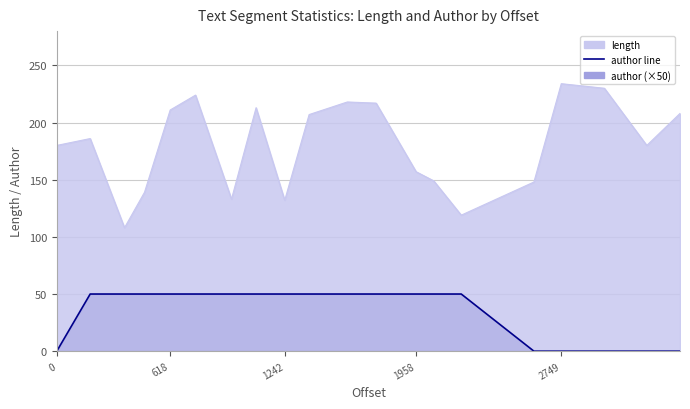

Reading left to right, what are all the values shown in this chart?

length: 0=180	182=186	369=108	478=139	618=211	756=224	952=133	1086=213	1242=132	1375=207	1583=218	1740=217	1958=157	2054=149	2204=119	2600=148	2749=234	2984=230	3215=180	3396=208
author: 0=0	182=50	369=50	478=50	618=50	756=50	952=50	1086=50	1242=50	1375=50	1583=50	1740=50	1958=50	2054=50	2204=50	2600=0	2749=0	2984=0	3215=0	3396=0